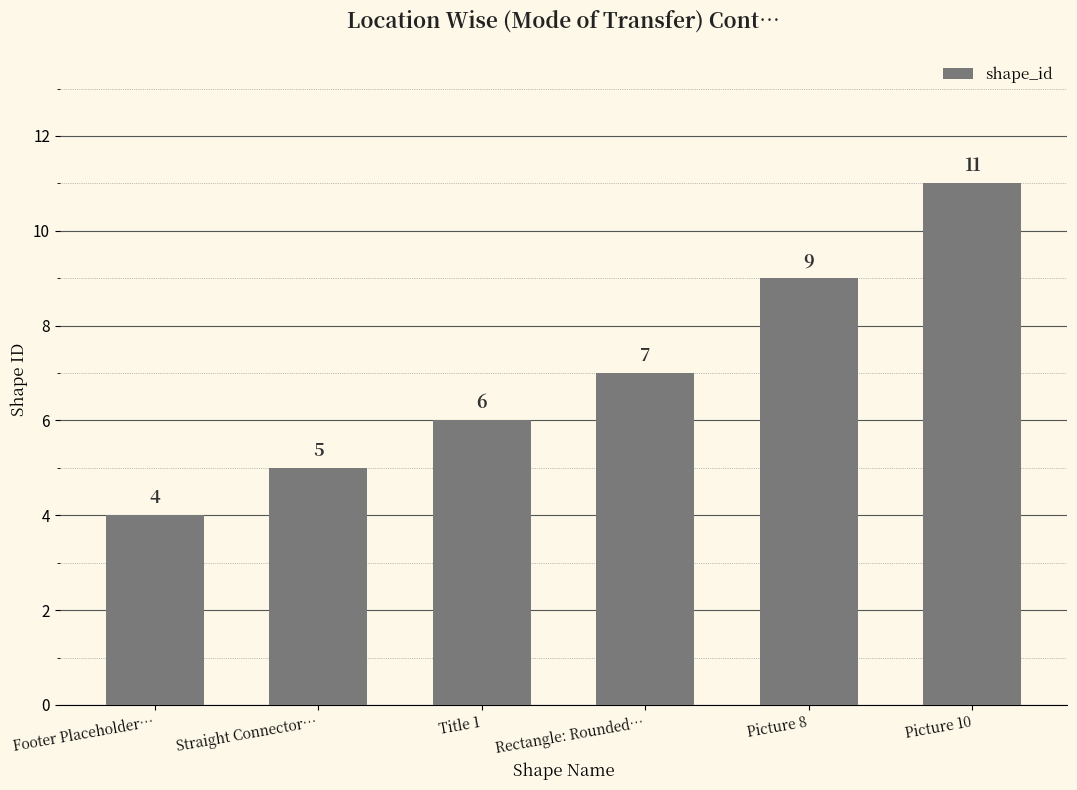

How many categories are shown in the chart?

6